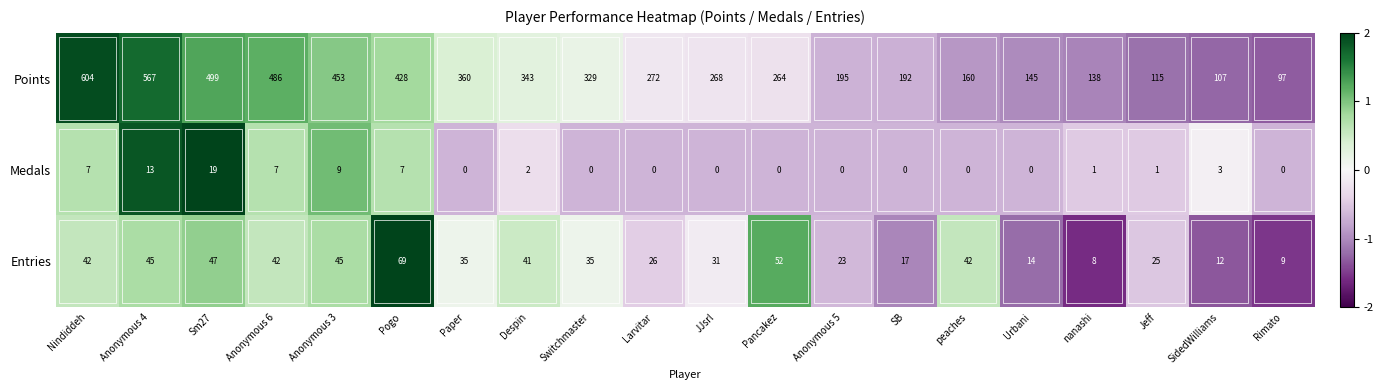

At which category is the sum across all series the highest?

Nindiddeh